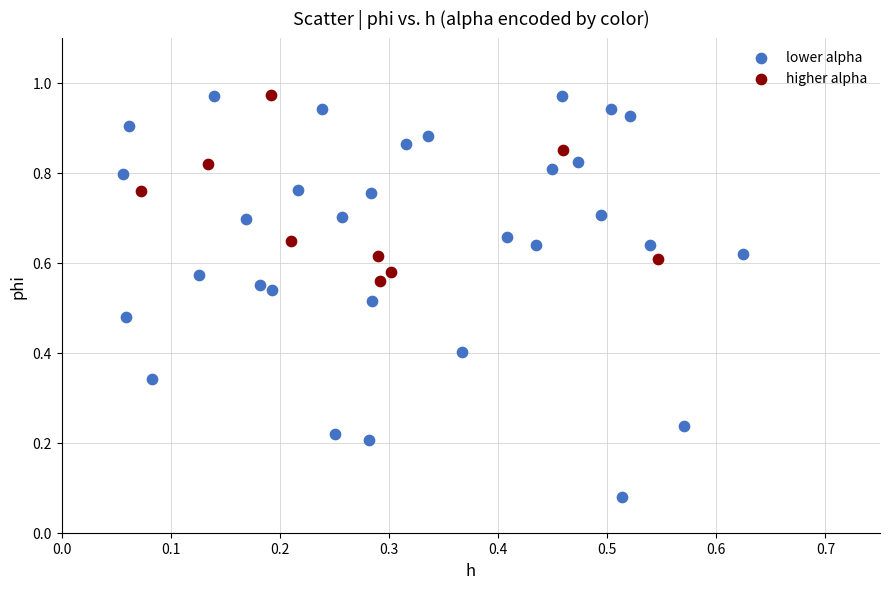

Which series has the widest spread of Y values?

lower alpha